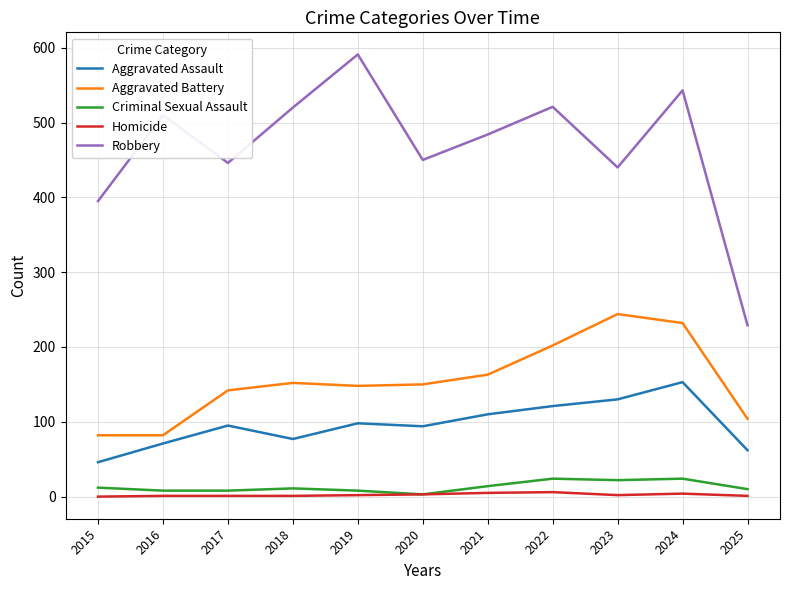

What is the difference between the maximum and minimum values in the Homicide series?

6